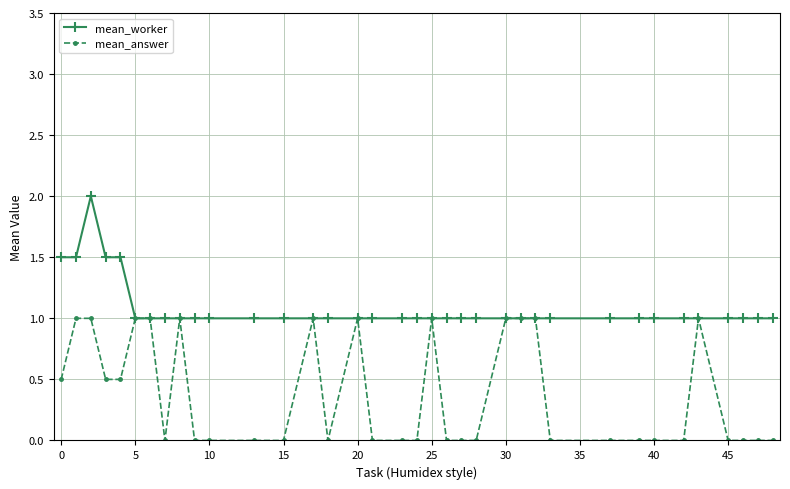

What is the greatest value displayed?

2.0